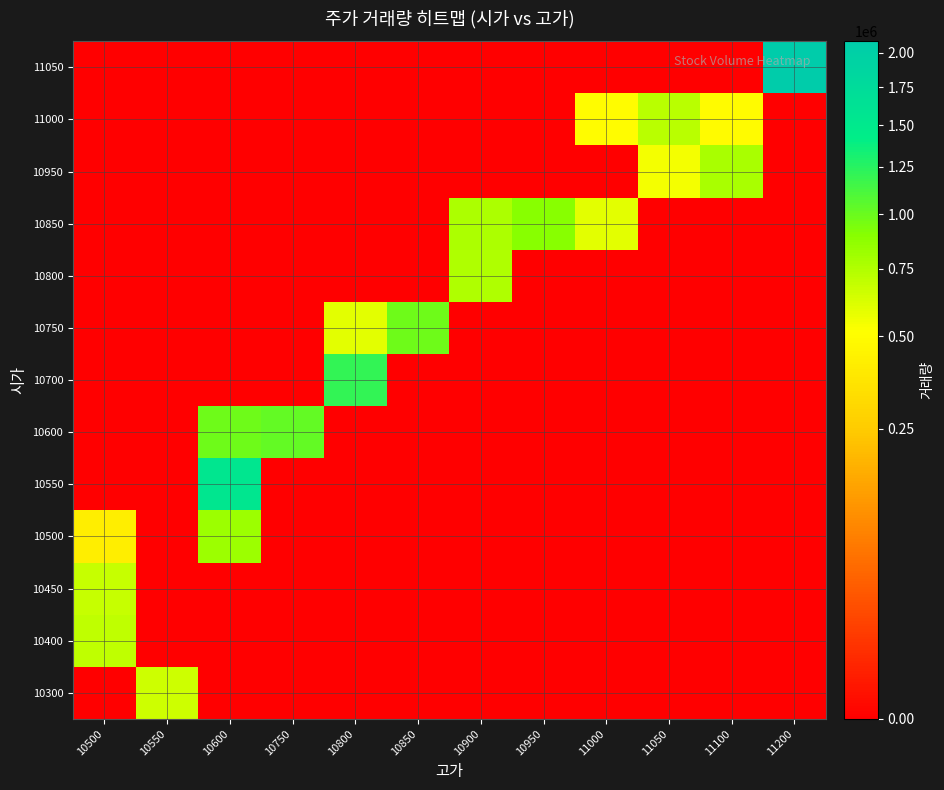

How many distinct data groups are displayed?

13